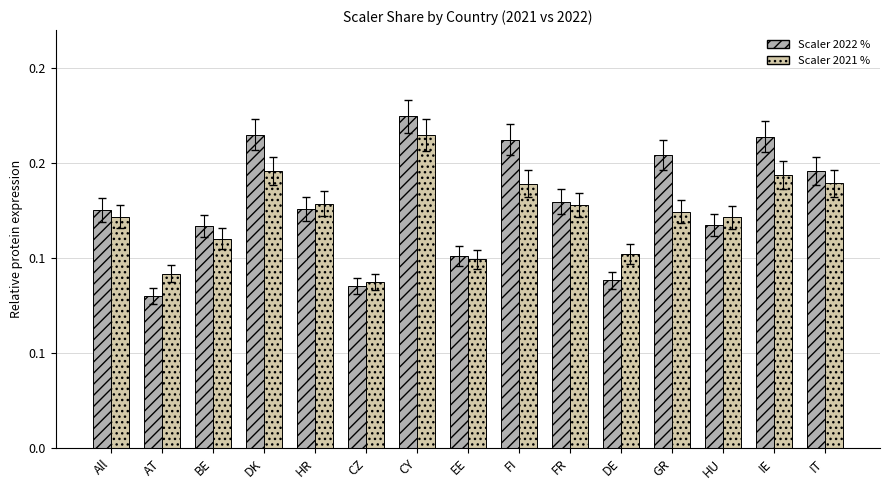

Rank the categories by Scaler 2021 % value from highest to lowest.

CY, DK, IE, IT, FI, HR, FR, GR, All, HU, BE, DE, EE, AT, CZ